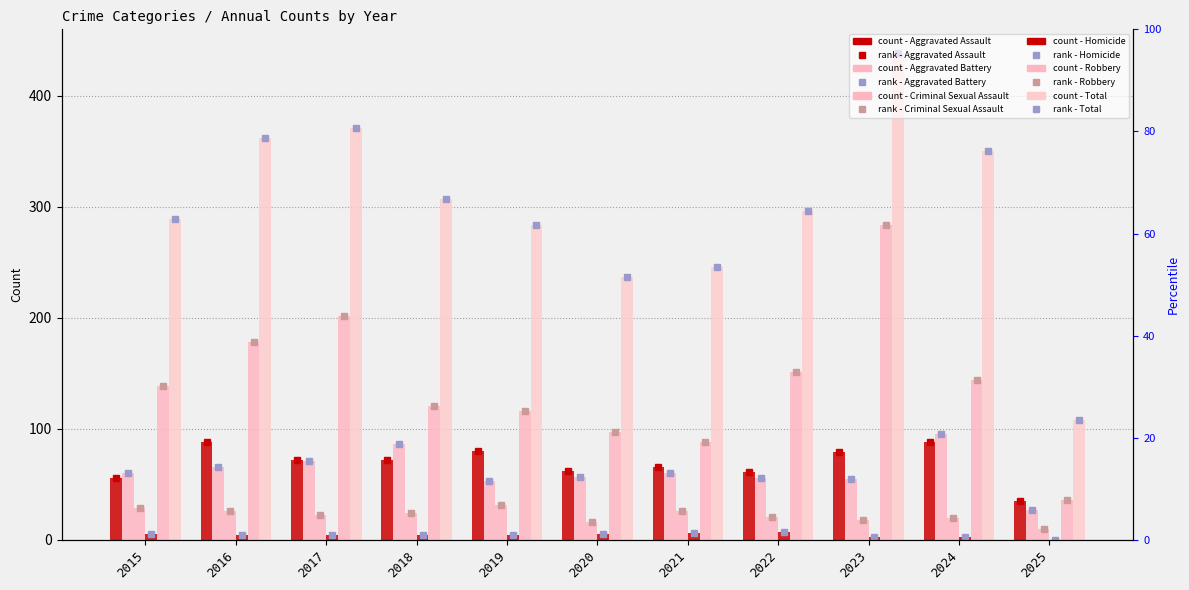

Which series has the widest spread of values?

Total